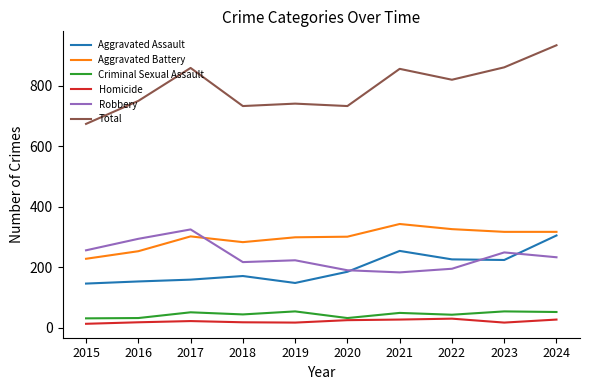

Does the chart have visible grid lines?

No